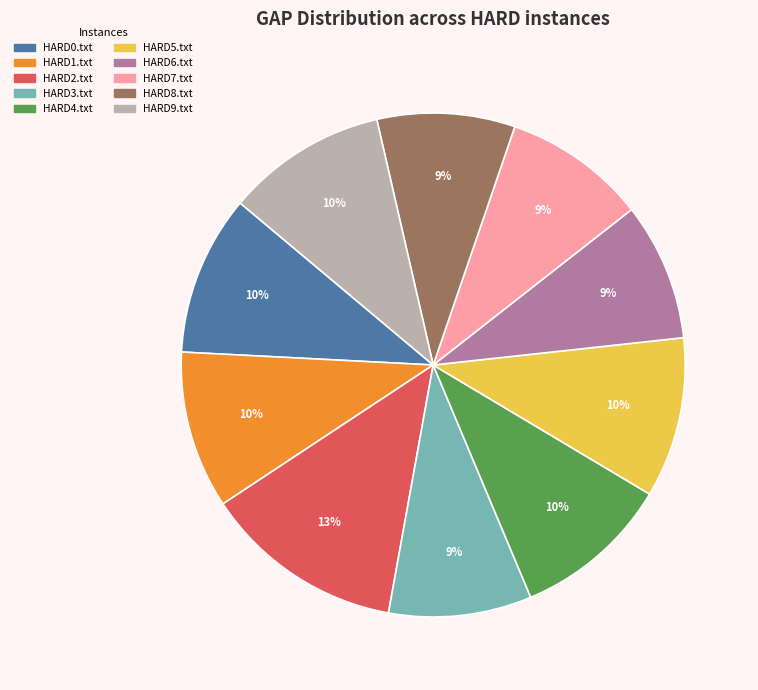

Which category has the biggest portion of the pie?

HARD2.txt